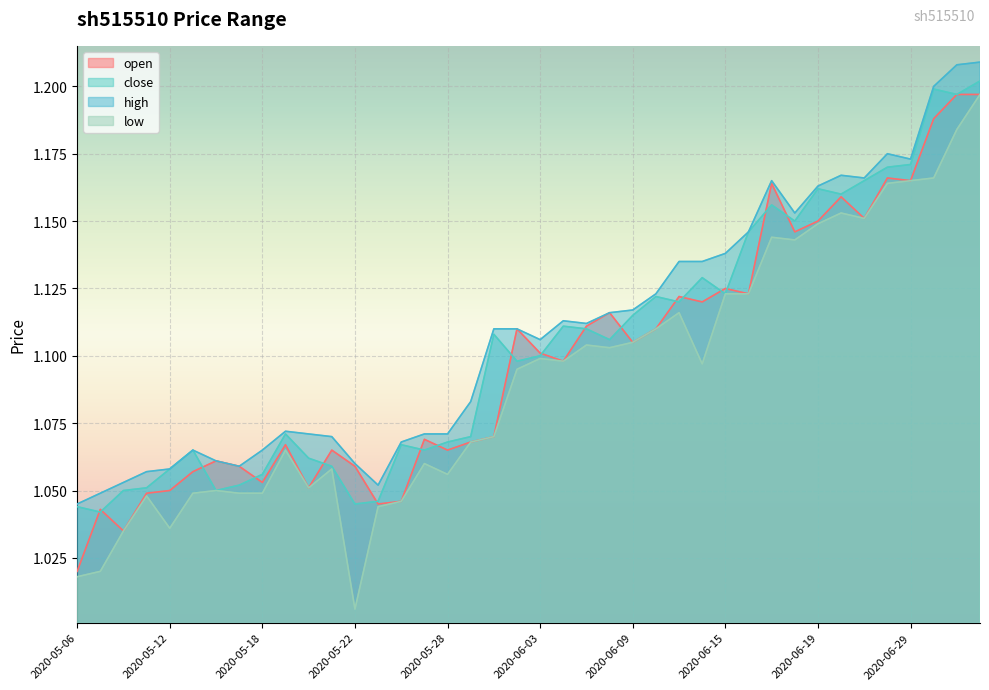

True or false: open and high intersect in this chart.

False